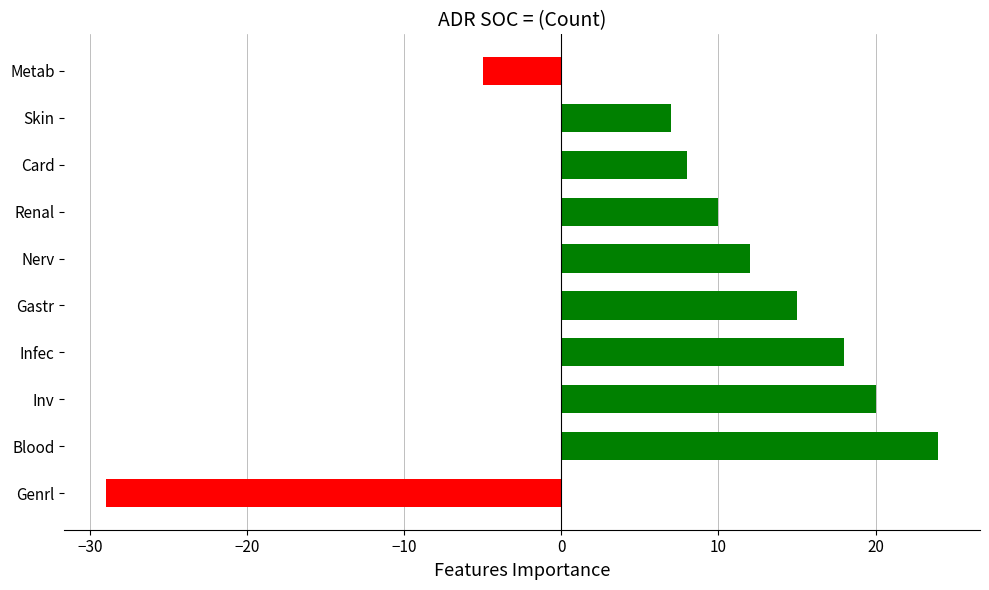

What is the difference between the second highest and minimum values?

49